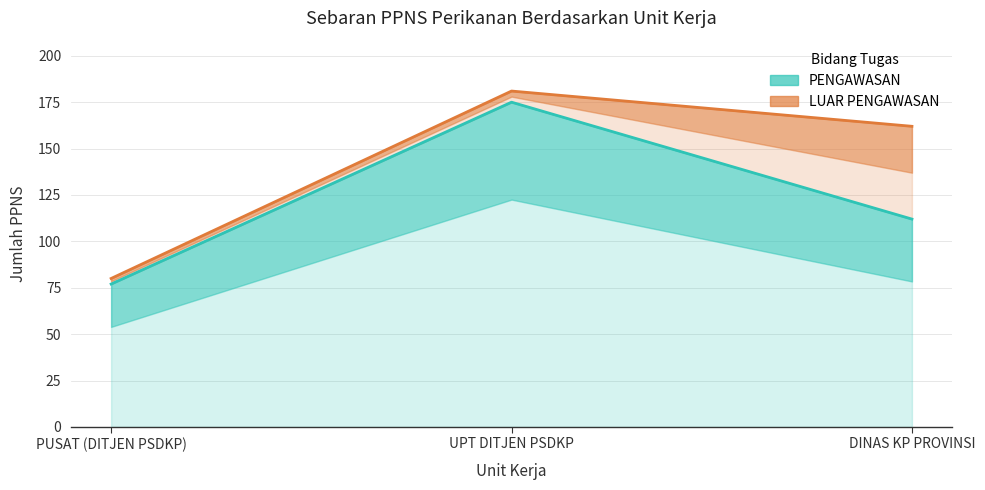

True or false: the data shows 112 at DINAS KP PROVINSI.

True